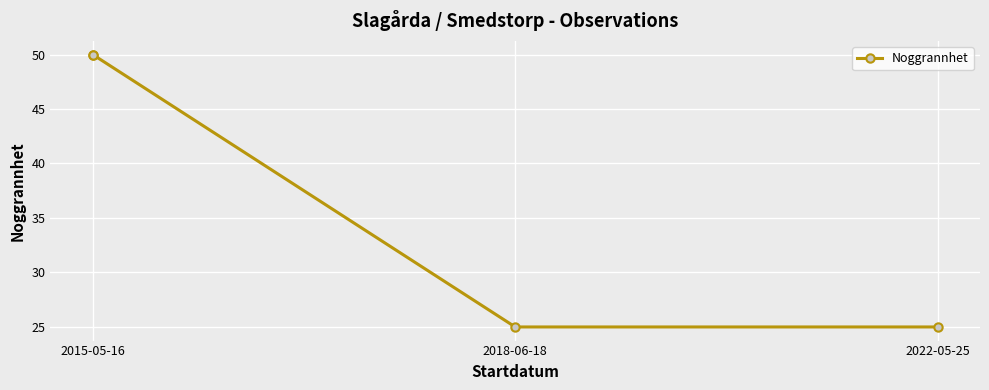

What is the change in value from 2015-05-16 to 2018-06-18?

-25